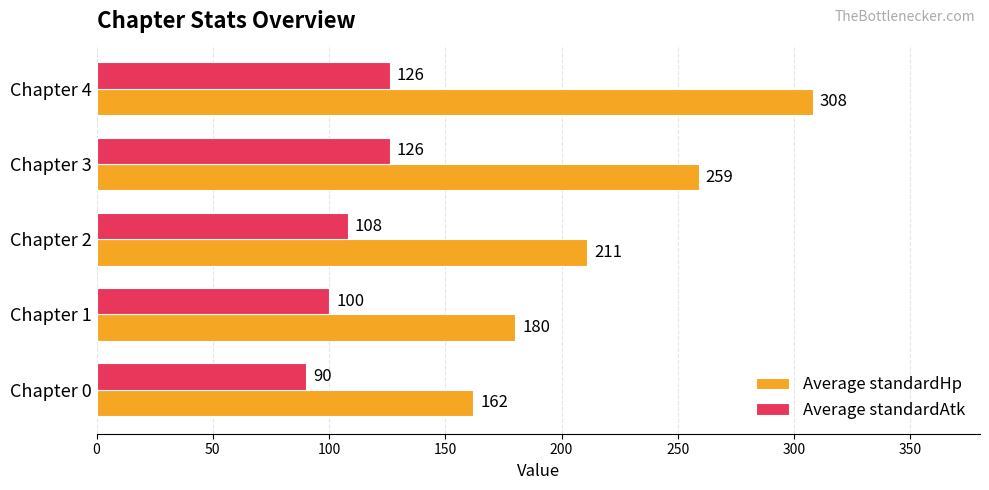

At which category is the sum across all series the highest?

Chapter 4